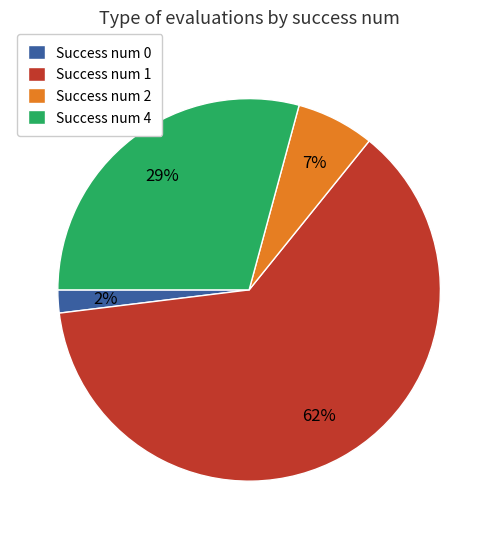

Approximately how many times larger is the value at Success num 4 compared to Success num 1?

0.5